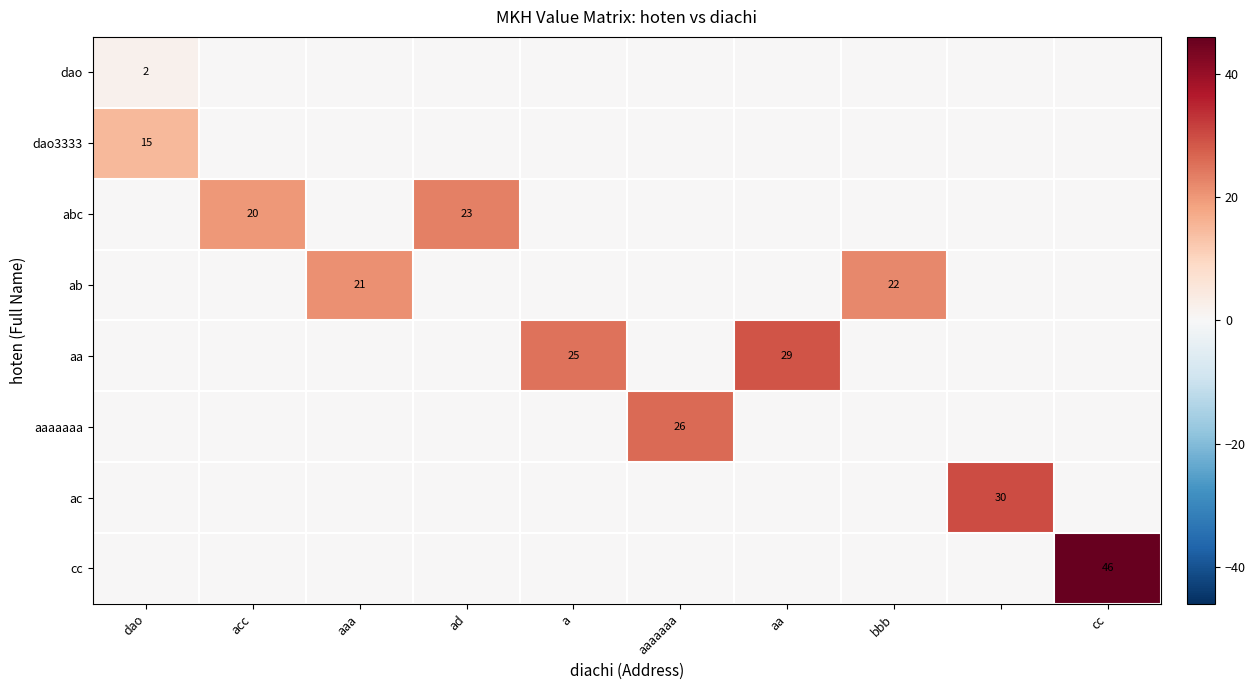

True or false: ab has a value of 21 at aaa.

True